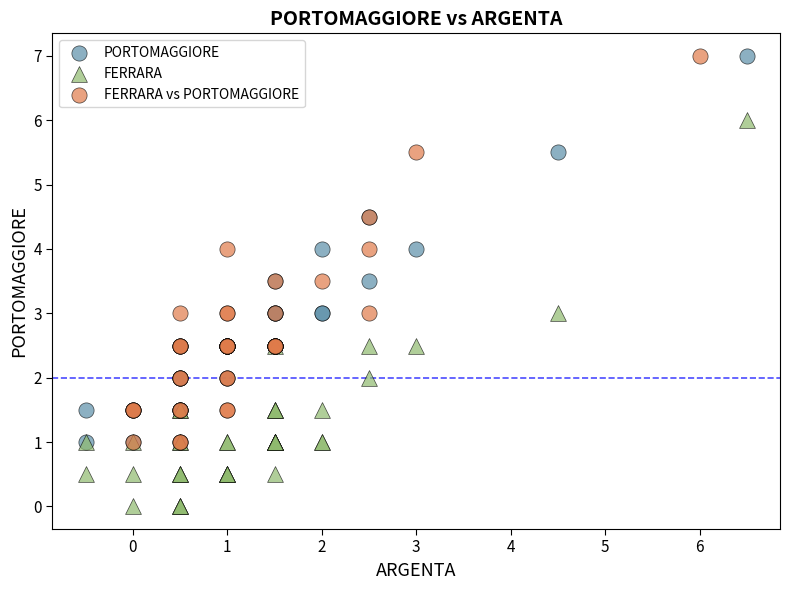

Which series reaches the minimum Y coordinate?

FERRARA